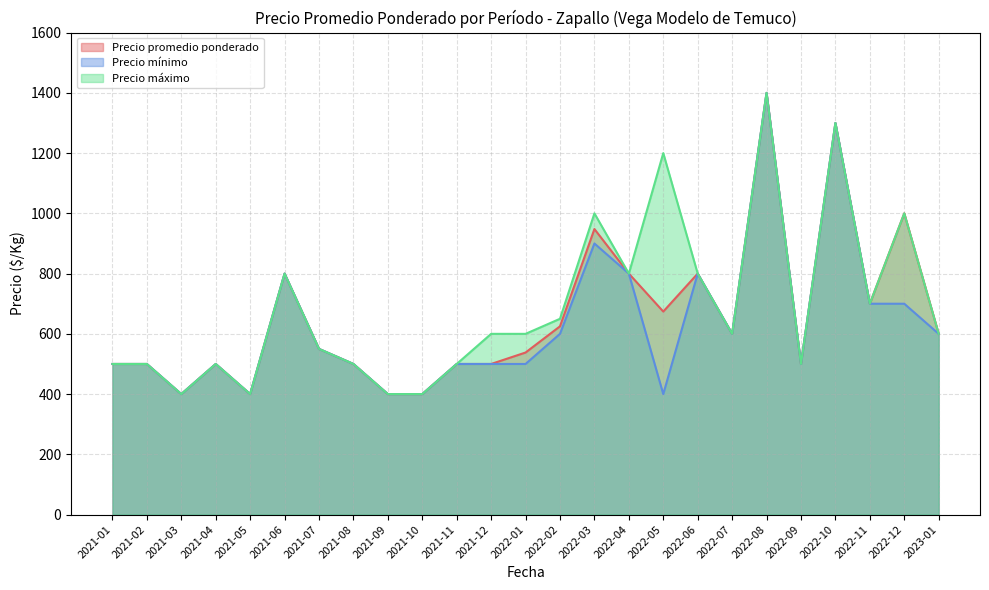

How many lines are shown in the chart?

3